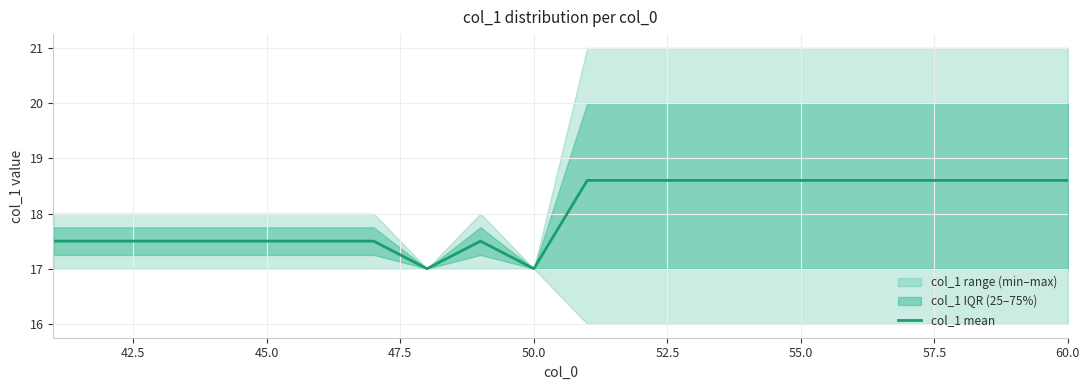

What is the lowest value of the col_1 mean series?

17.0